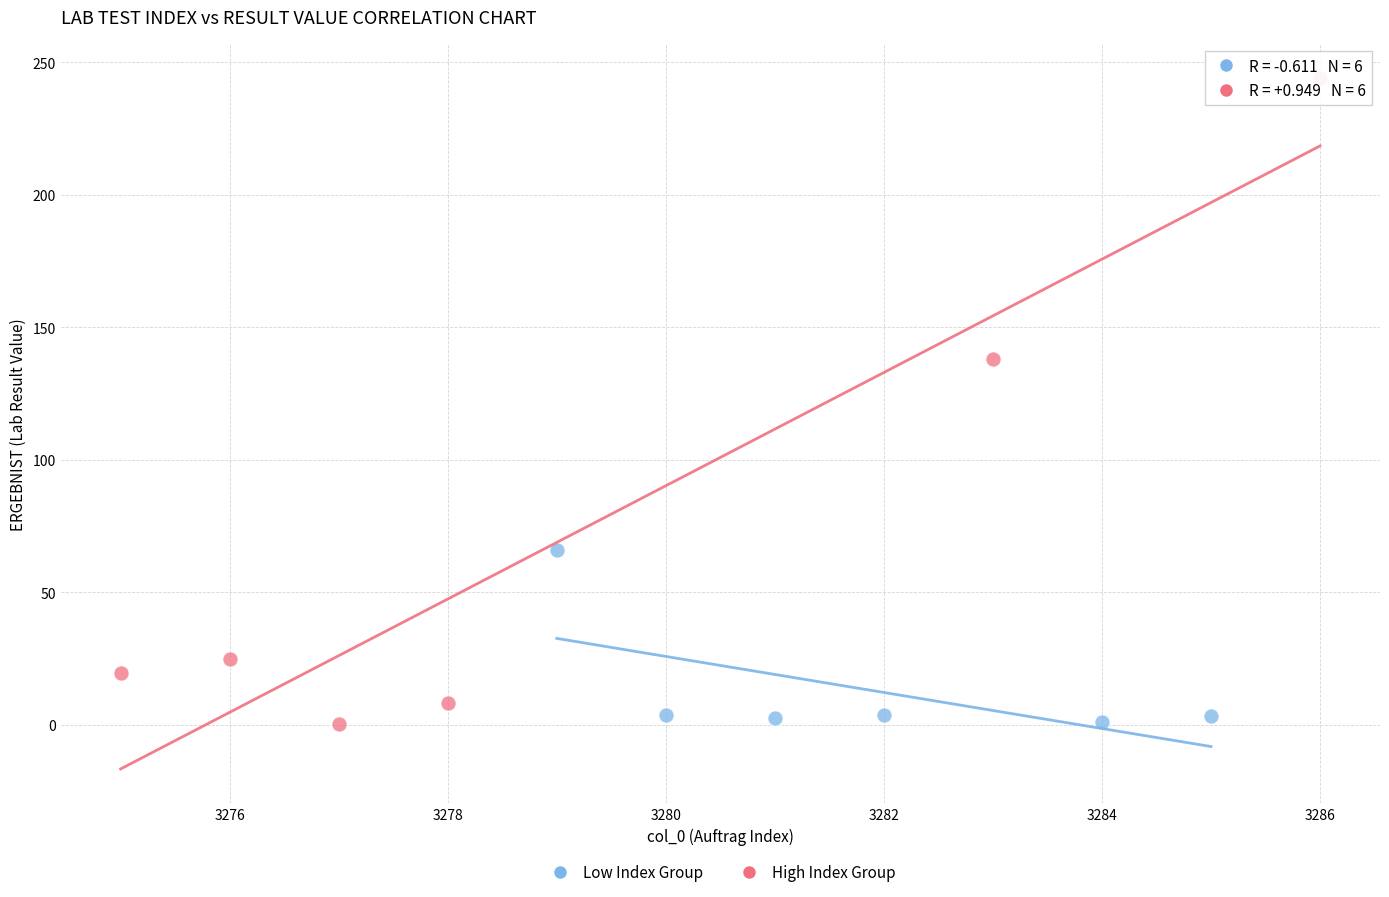

Which series contains the highest Y value?

High Index Group